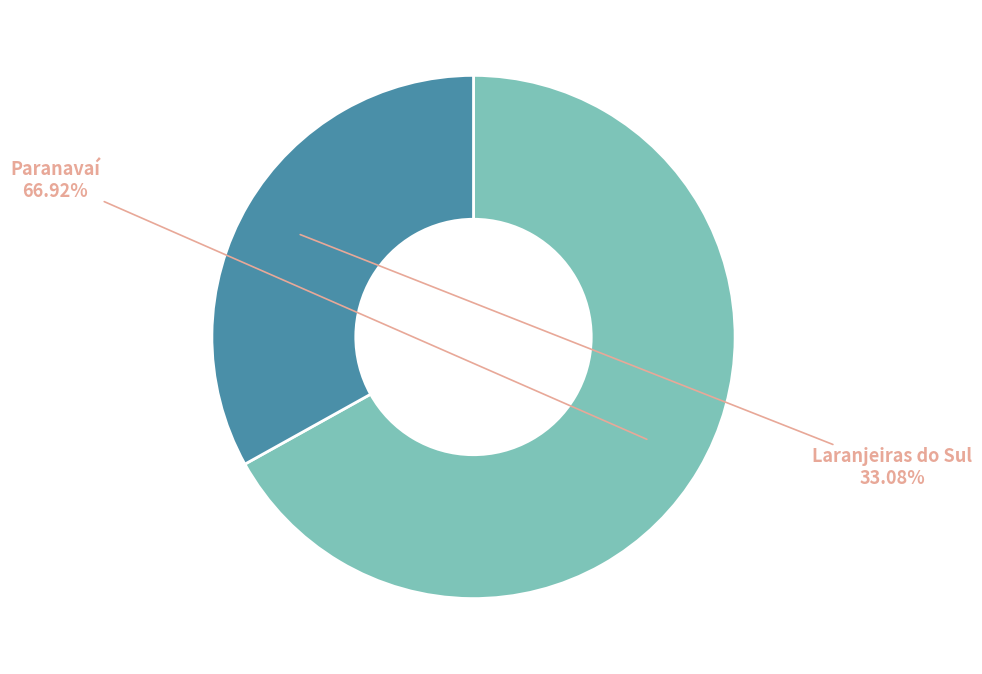

Is there a majority slice in this chart?

Yes